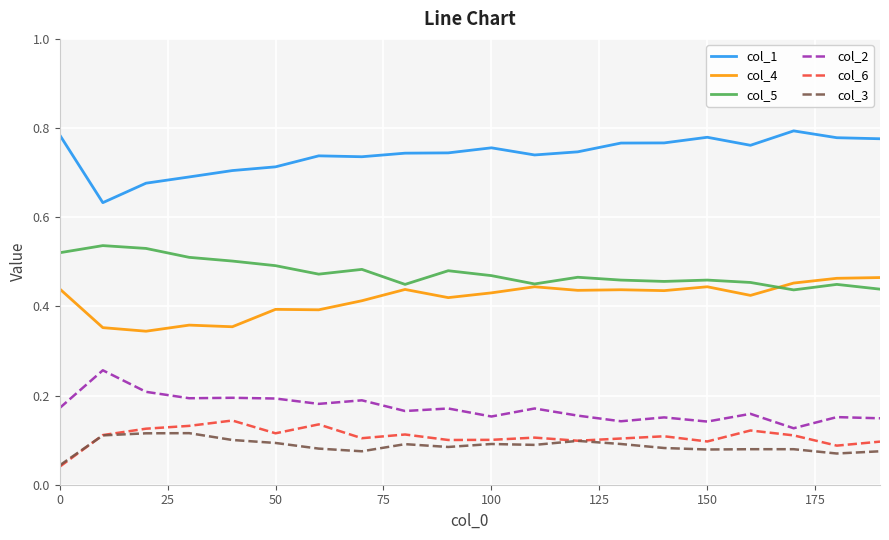

True or false: col_5 and col_6 cross at least once.

False